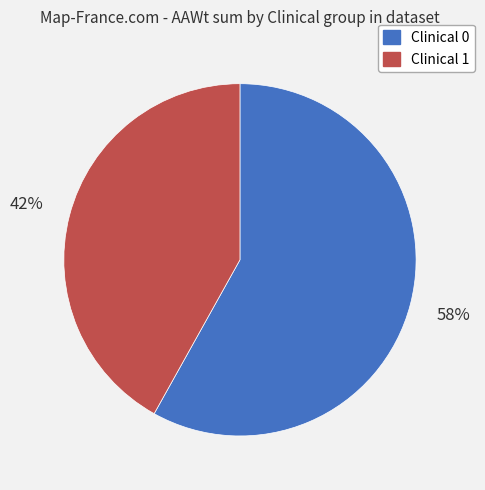

To the nearest percent, what is the average slice percentage?

50%